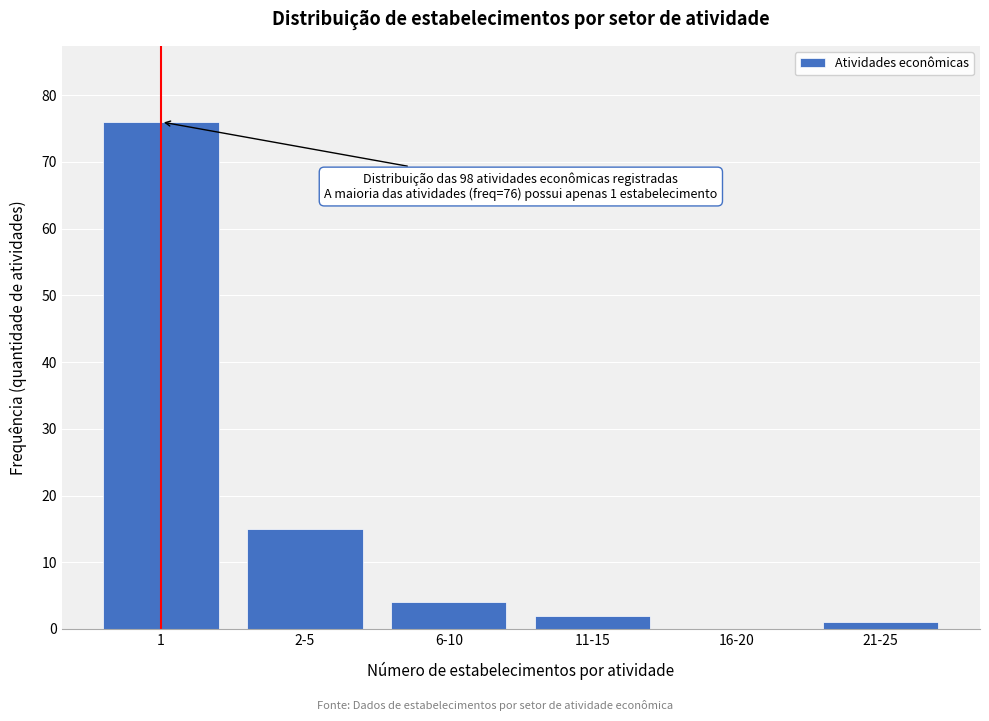

Reading left to right, what are all the values shown in this chart?

1=76	2-5=15	6-10=4	11-15=2	16-20=0	21-25=1